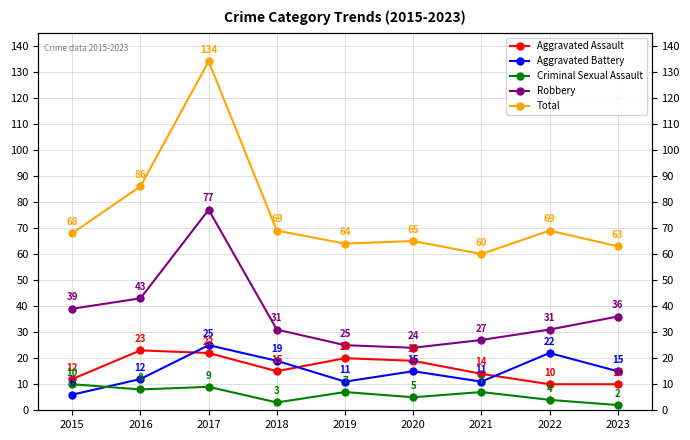

True or false: Total and Robbery cross at least once.

False